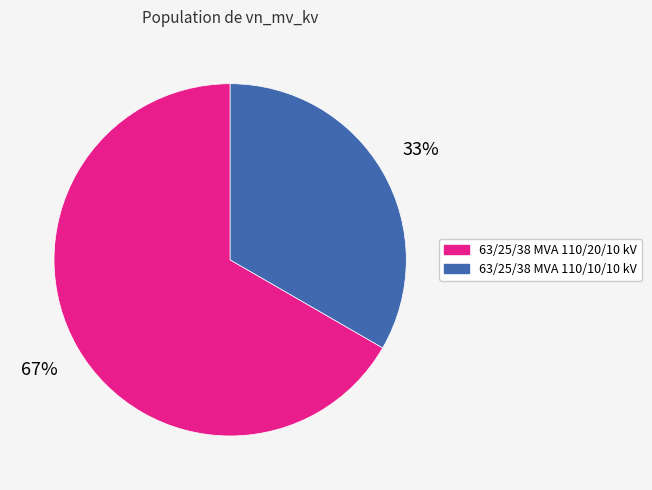

What is the largest slice in the pie chart?

63/25/38 MVA 110/20/10 kV